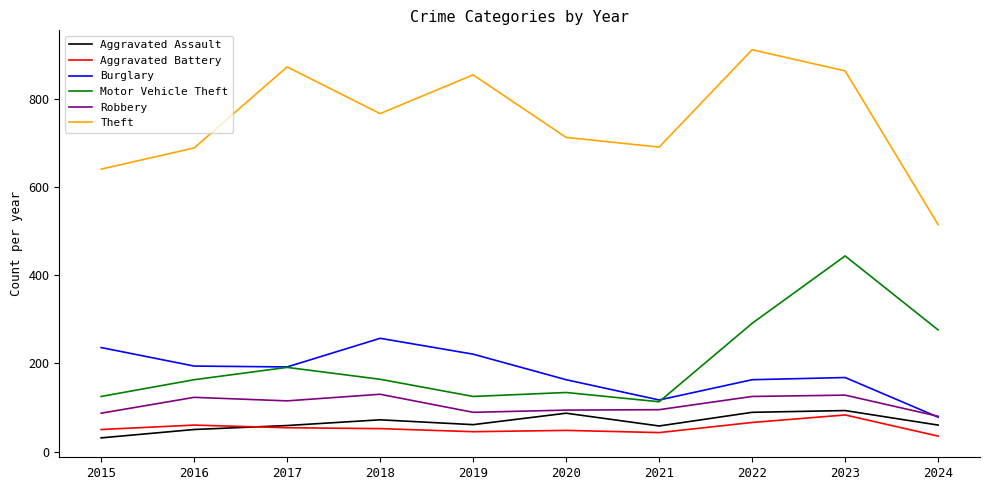

Is it true that Aggravated Assault equals 25 at 2019?

False